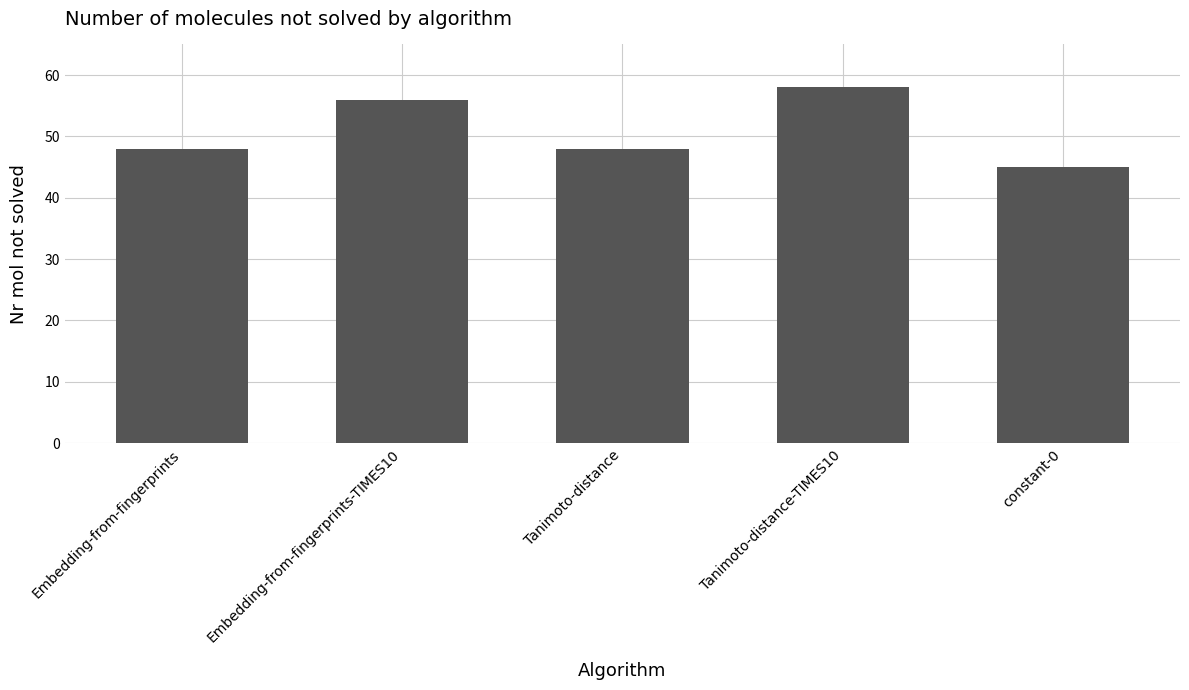

What is the value of the 1st bar from the left?

48